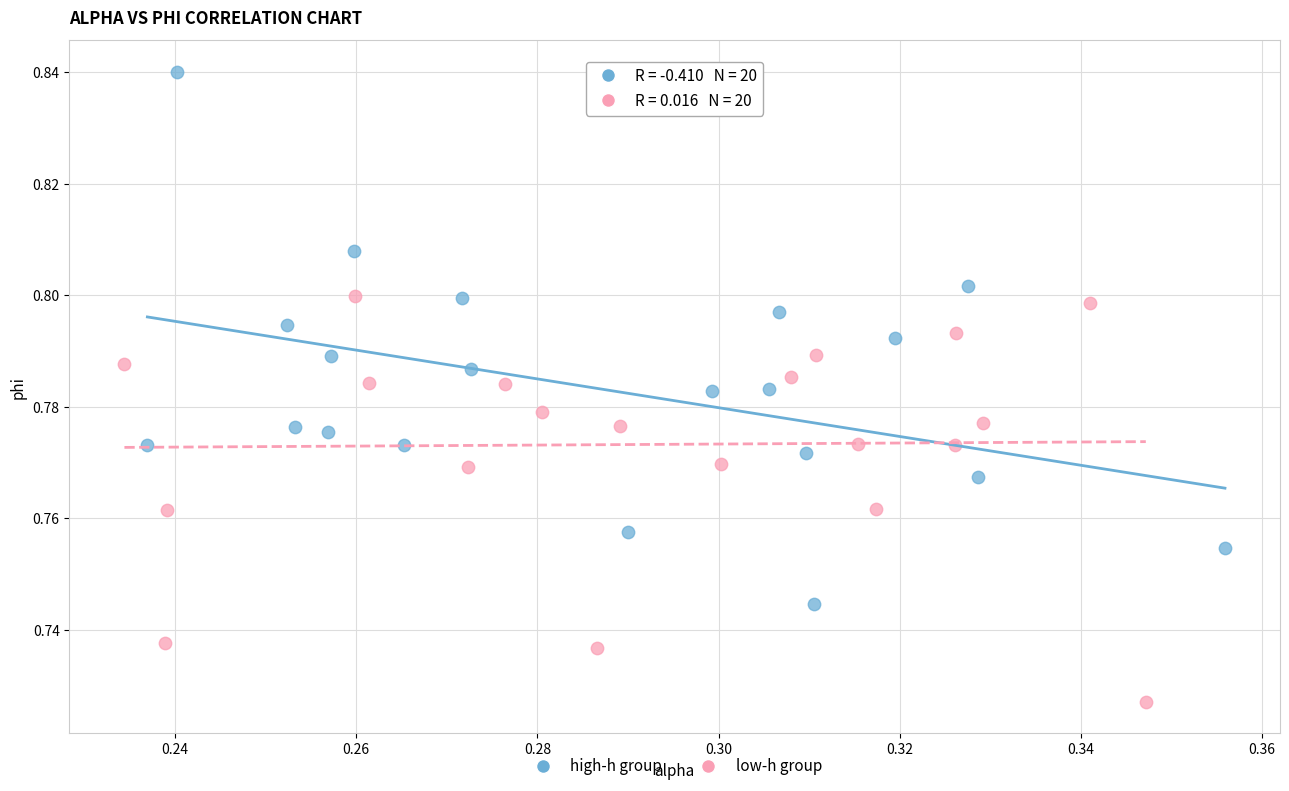

Which series contains the highest Y value?

high-h group